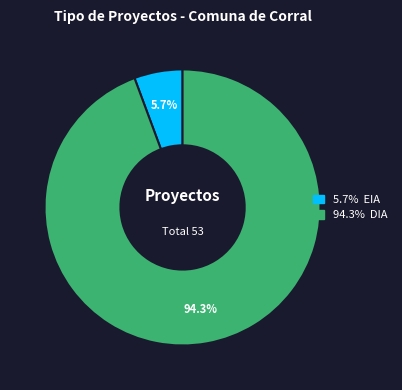

How many slices are in this pie chart?

2